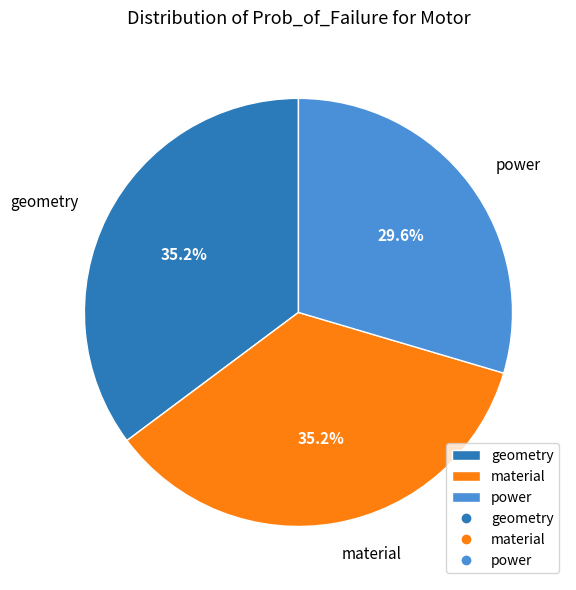

To the nearest percent, what is the difference between the largest and smallest slice percentages?

6%